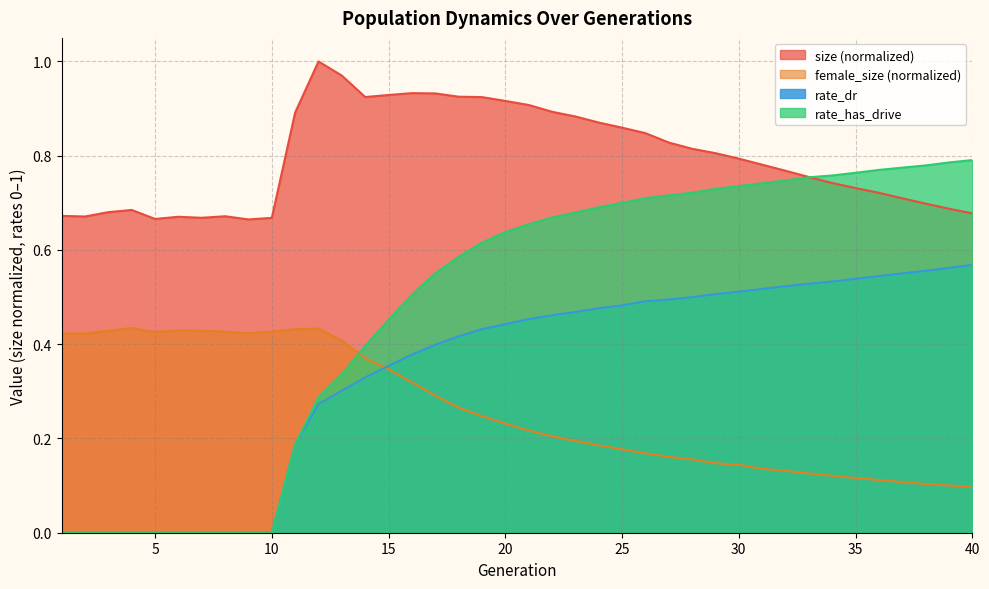

What is the average value of the female_size series?

0.3